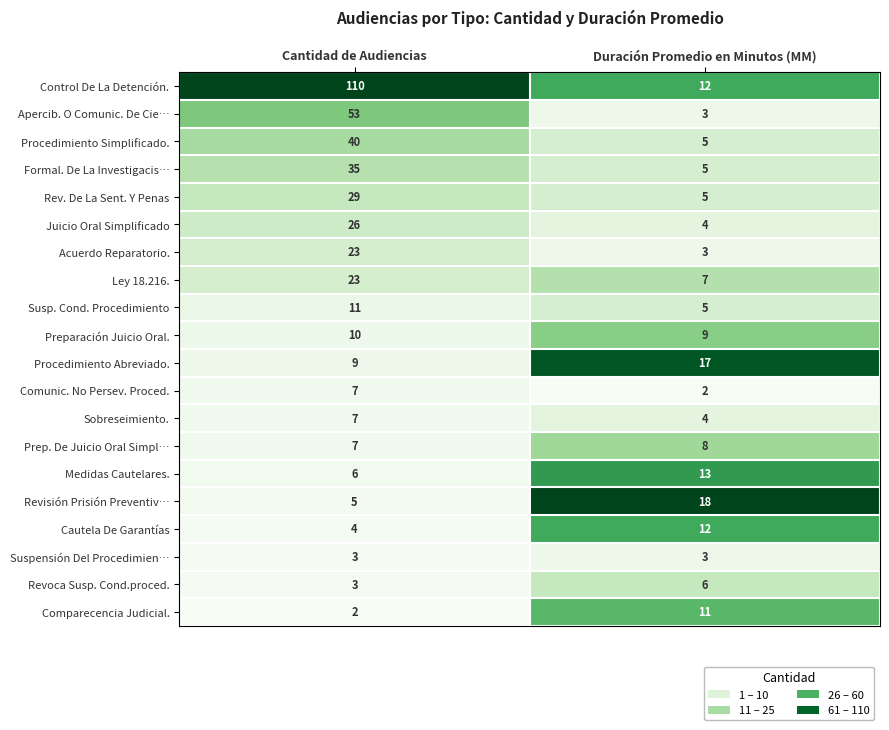

What is the sum of all Acuerdo Reparatorio. values?

26